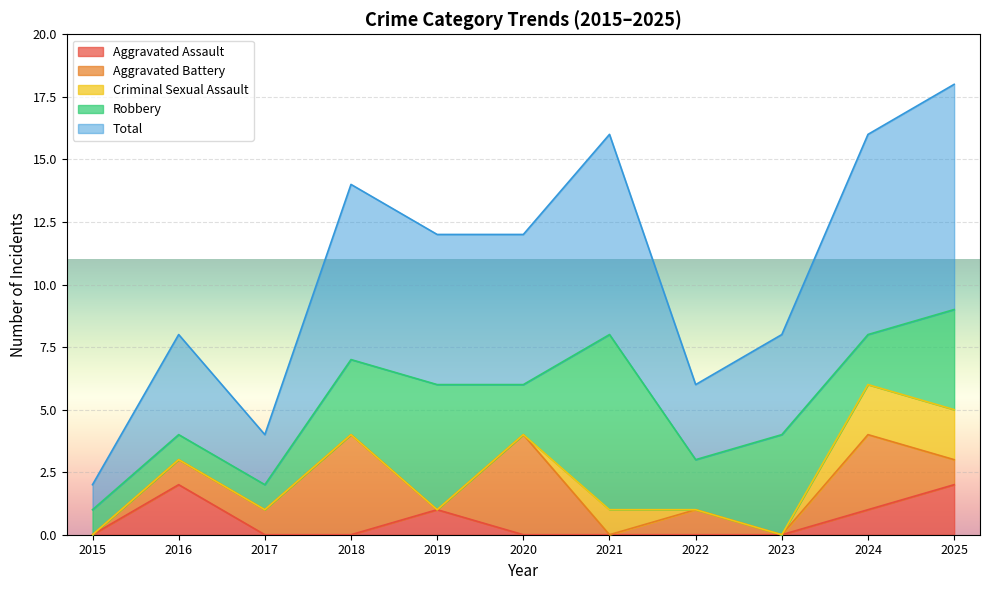

What is the total value across all series at 2024?

16